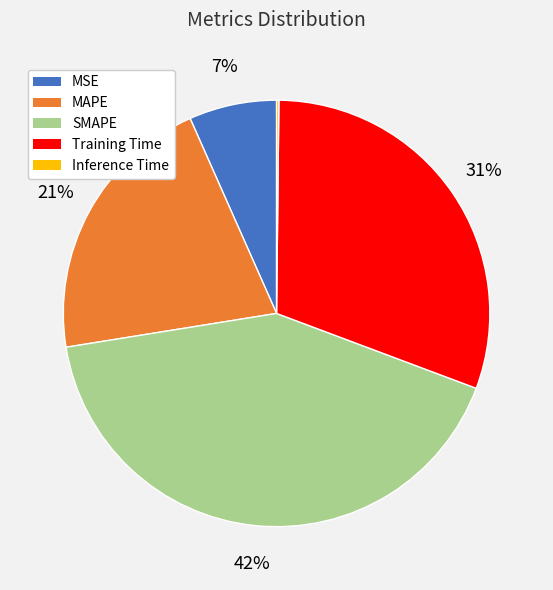

What is the largest slice in the pie chart?

SMAPE